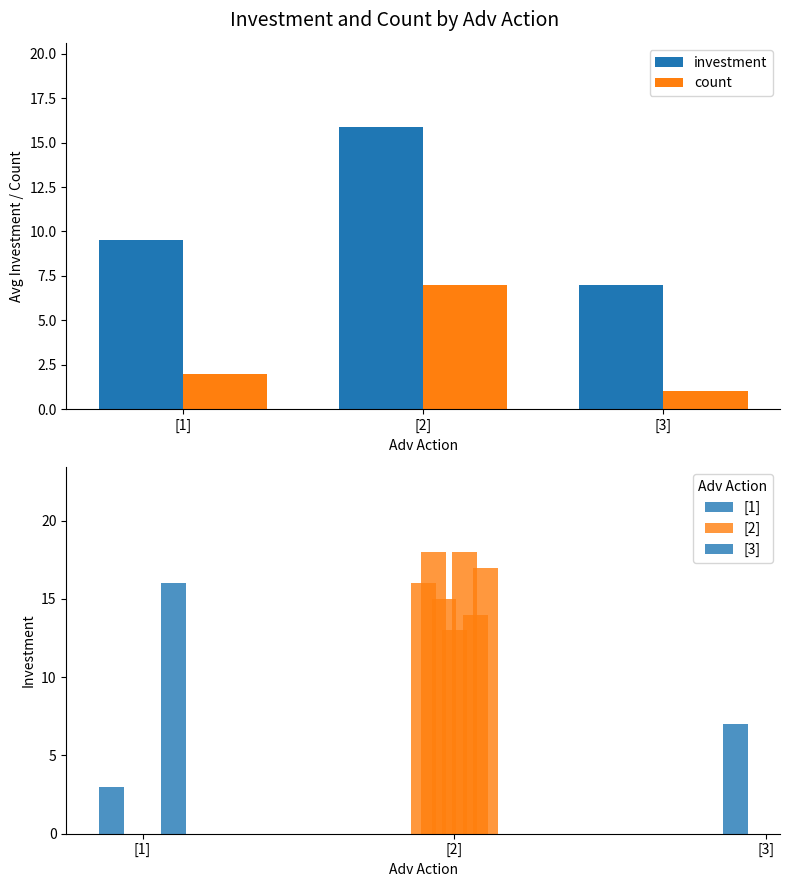

What is the difference between the maximum and second lowest values in the count series?

5.0